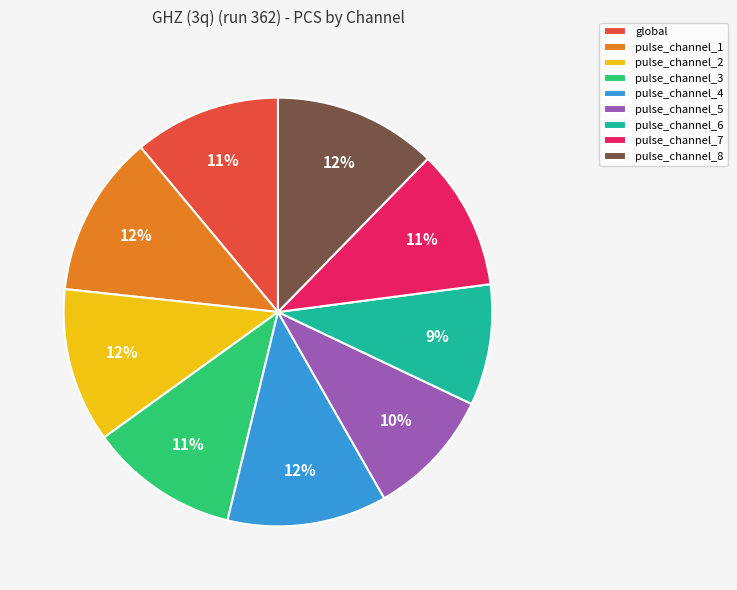

How many slices are in this pie chart?

9